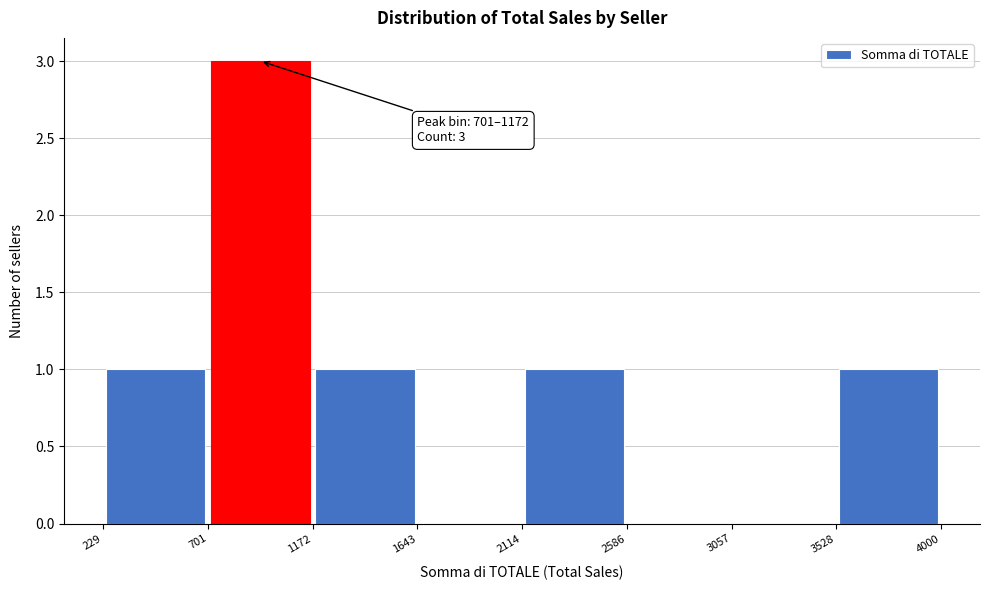

Which range on the x-axis has the tallest bar?

701 to 1172